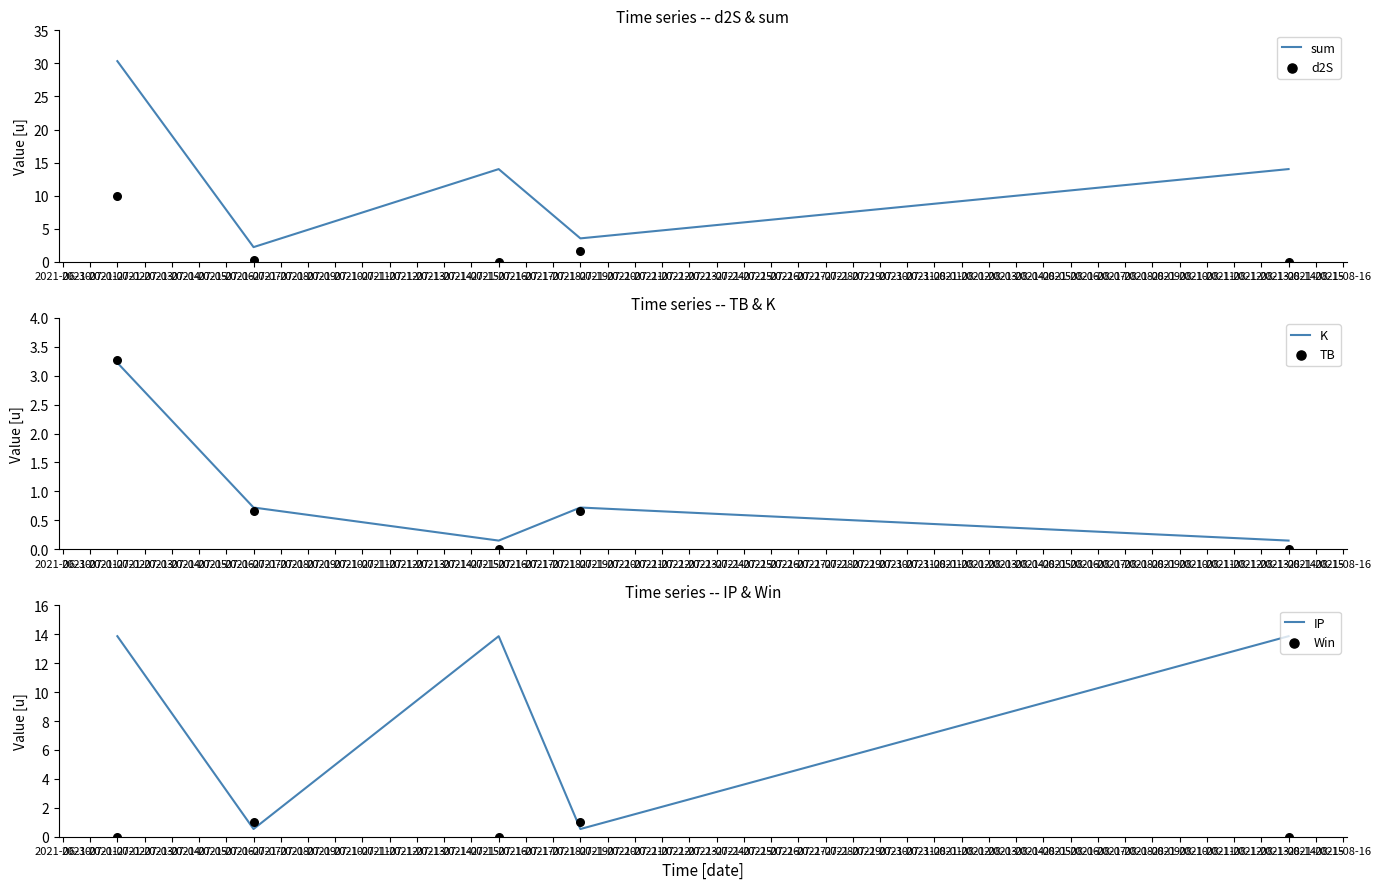

Which series contains the lowest Y value?

Win